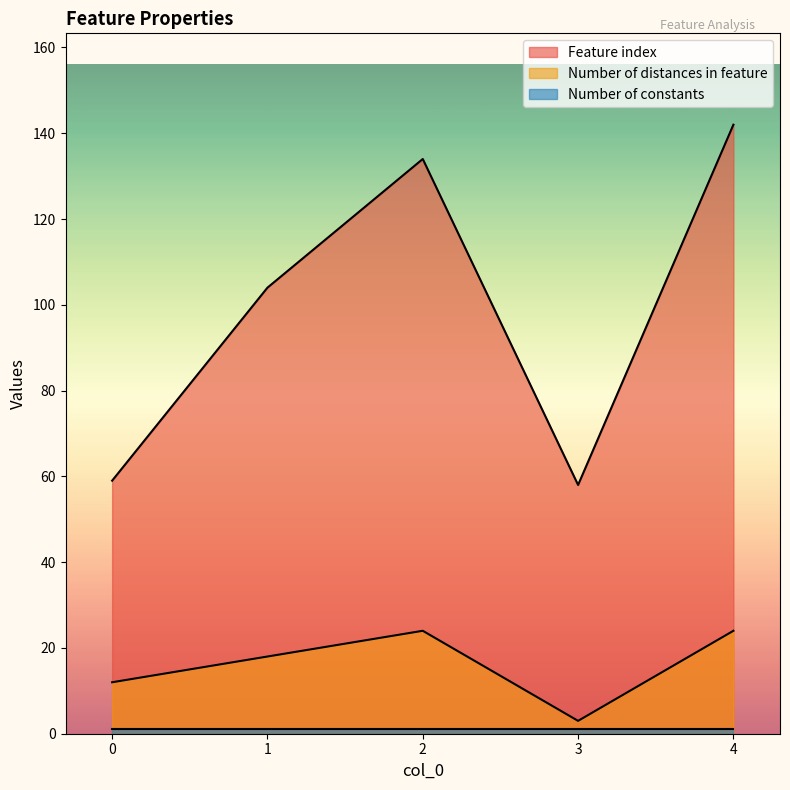

What is the difference between the maximum and minimum values in the Number of distances in feature series?

21